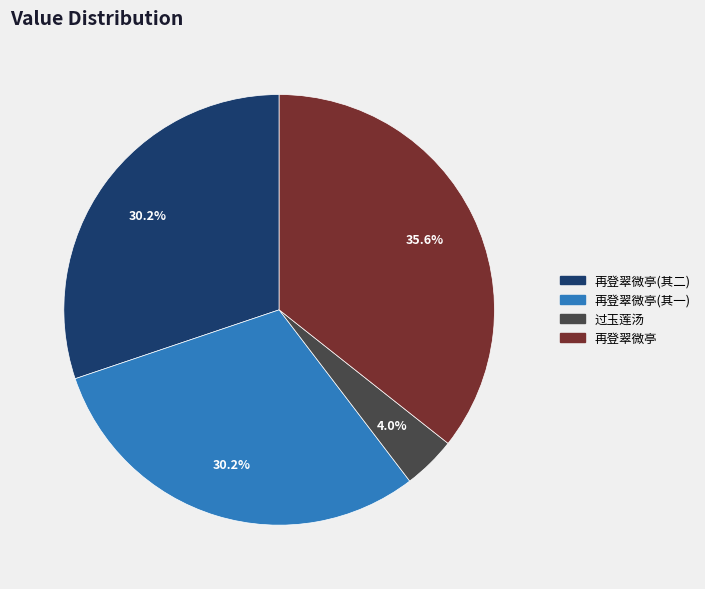

Is there a majority slice in this chart?

No